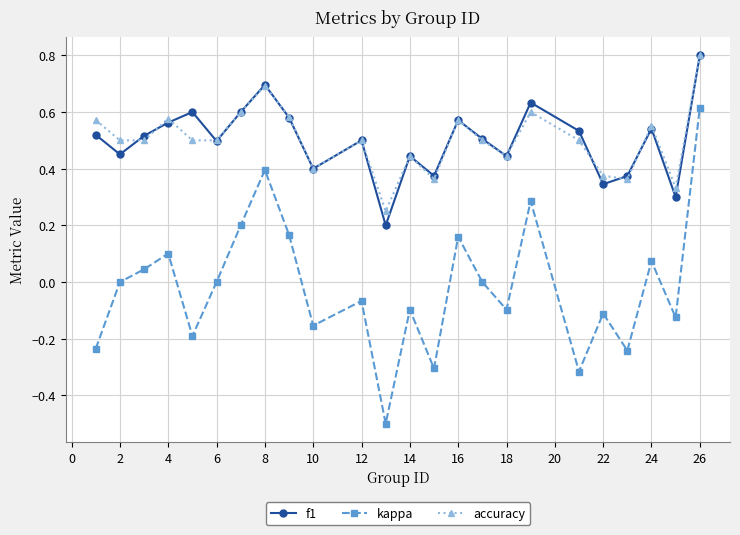

True or false: accuracy has more than 2 interior local peaks.

True